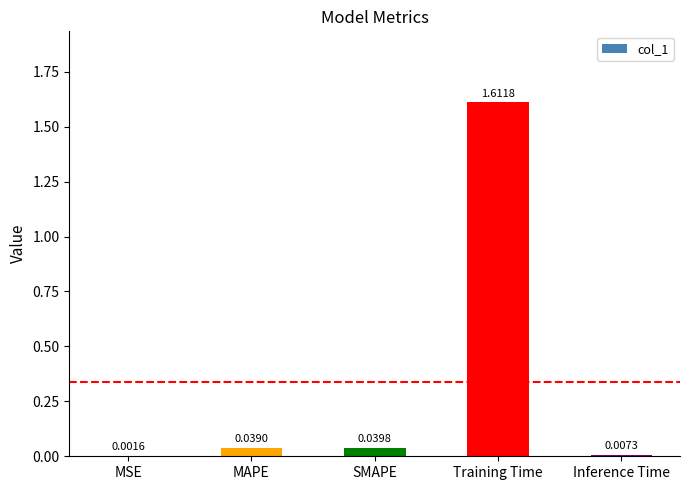

At which label is the value closest to 0?

MSE